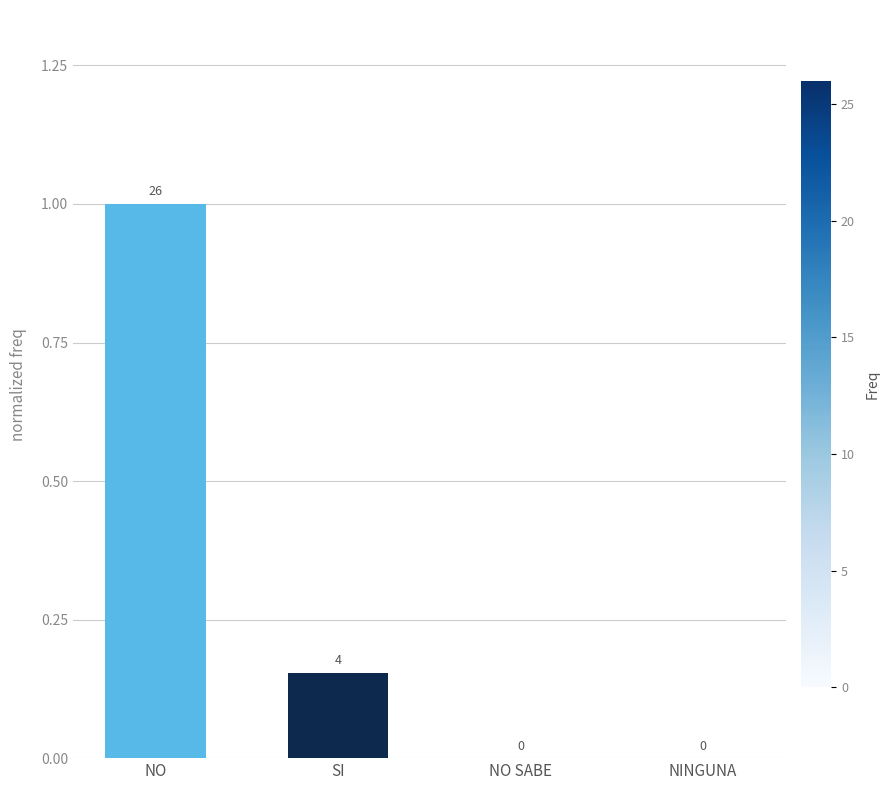

What is the sum of all values?

1.2